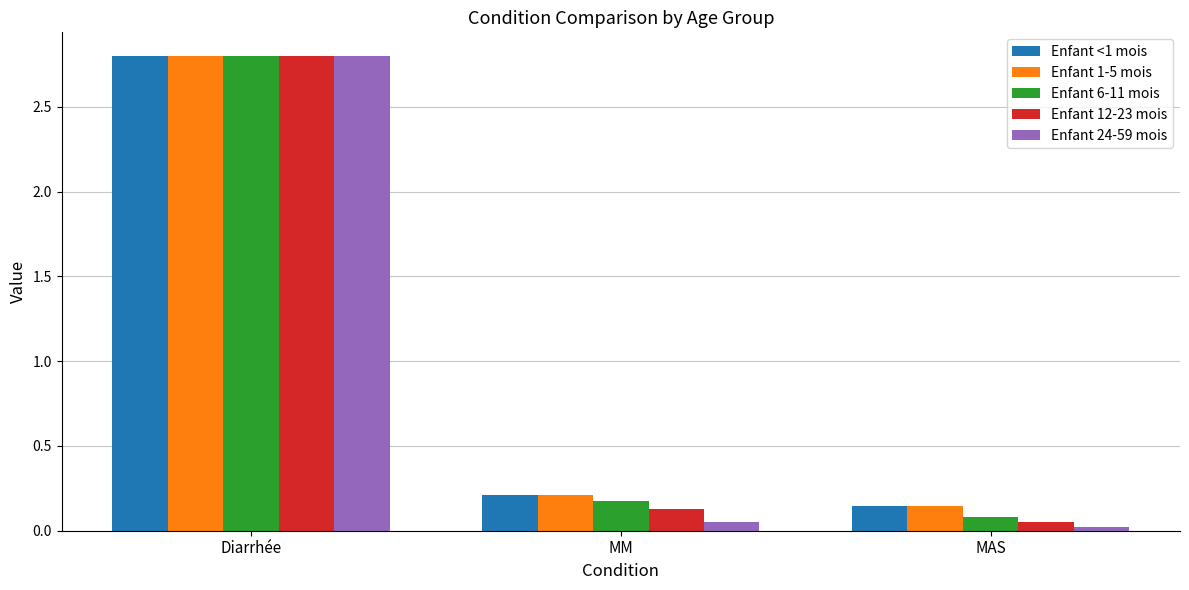

At which label is Enfant 1-5 mois closest to 1?

MM